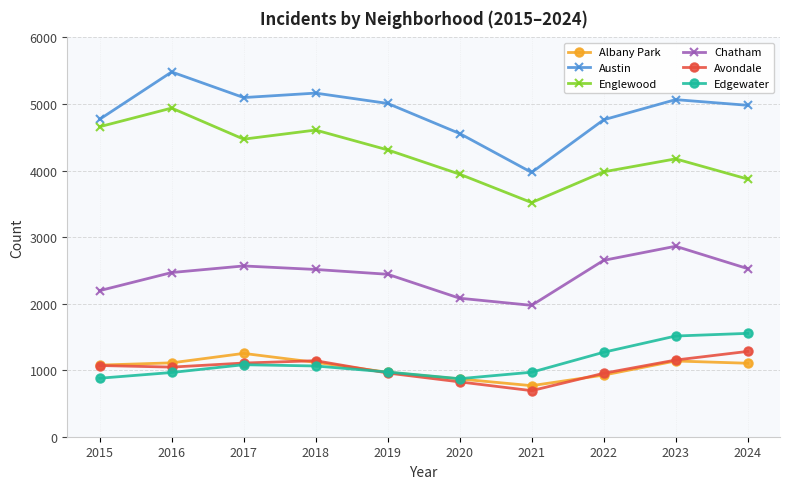

How many interior local peaks does the Austin series have?

3